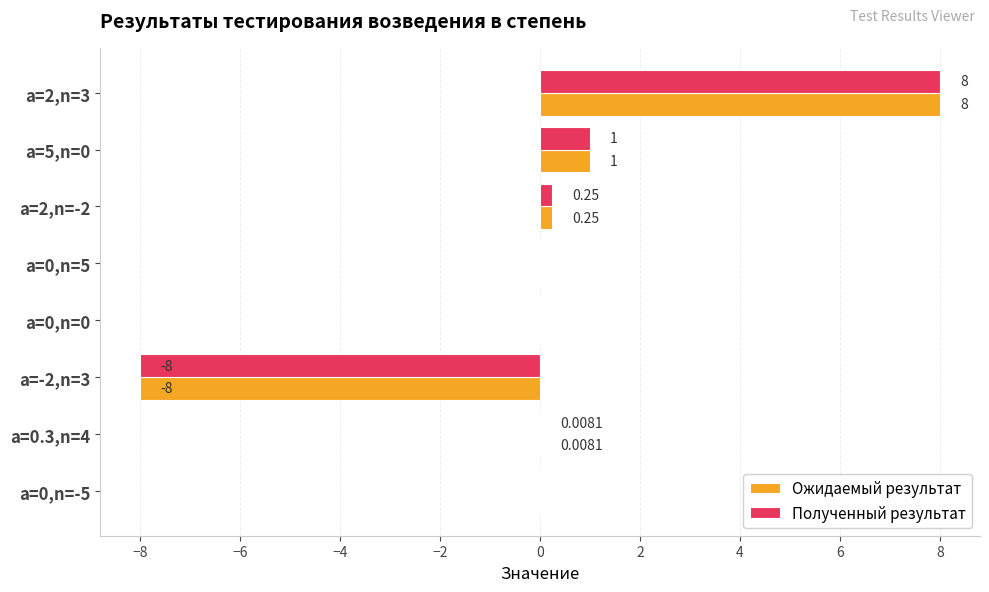

What is the total value across all series at a=2,n=3?

16.0